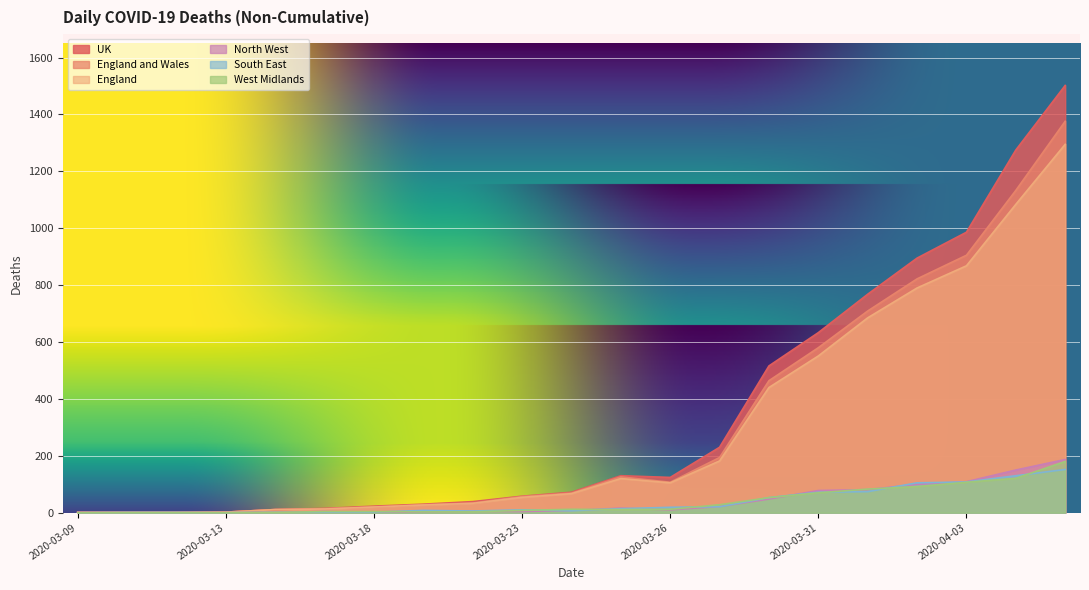

What is the maximum value shown in the chart?

1502